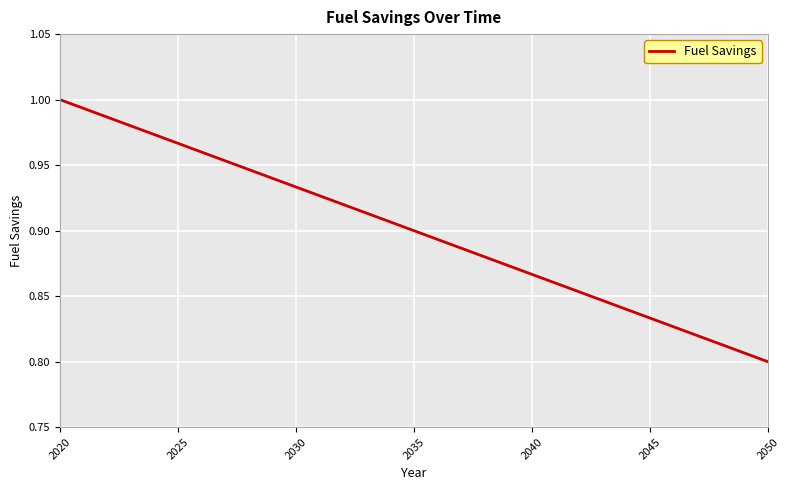

At which category does the chart reach its peak across all series?

2020